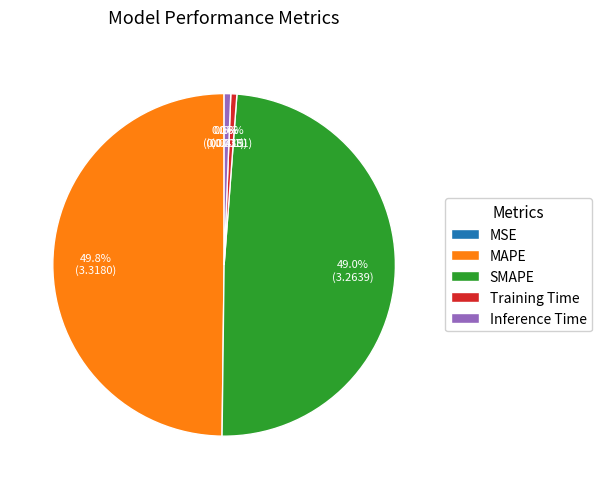

To the nearest percent, what is the difference between the largest and smallest slice percentages?

50%